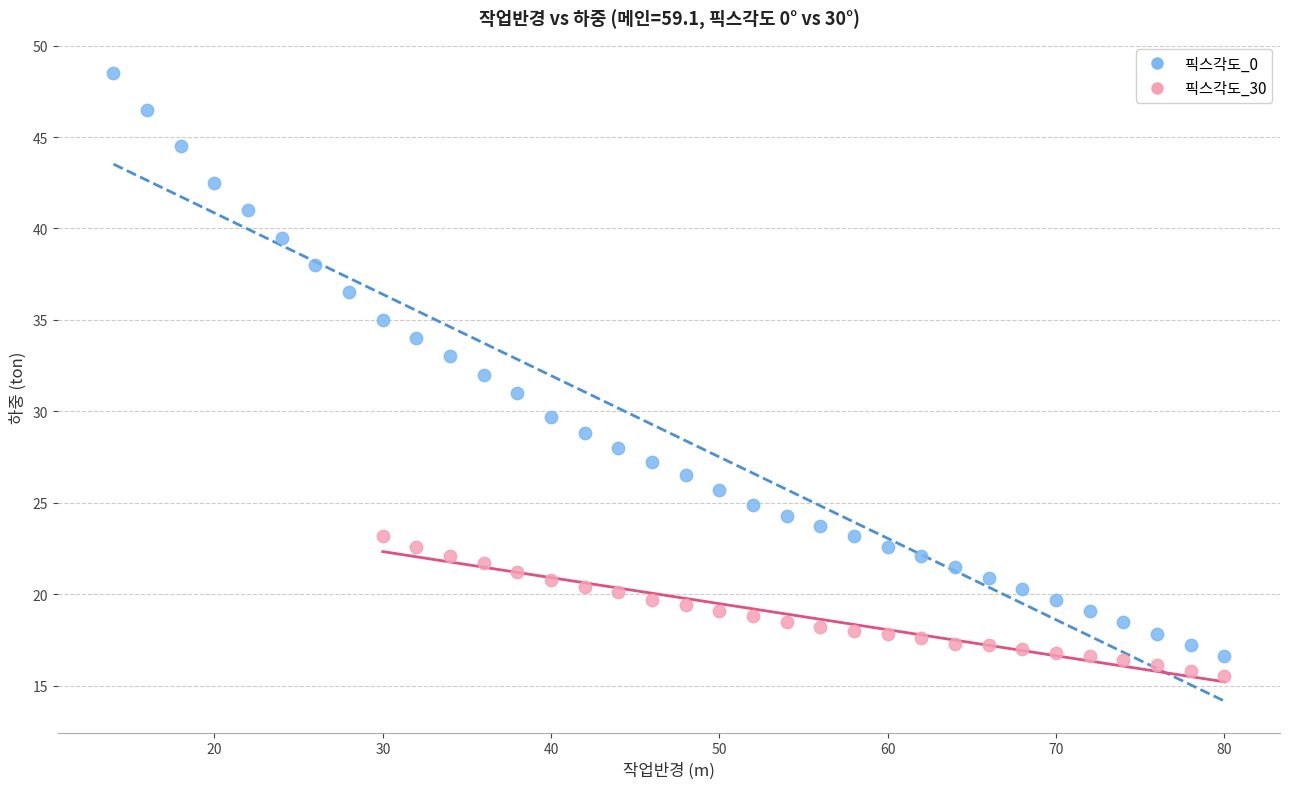

Which series reaches the maximum Y coordinate?

픽스각도_0